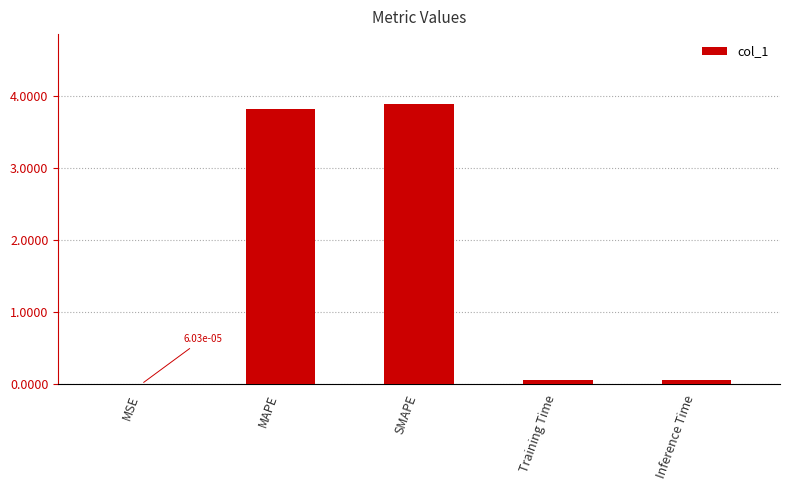

True or false: the data shows 5.9 at SMAPE.

False